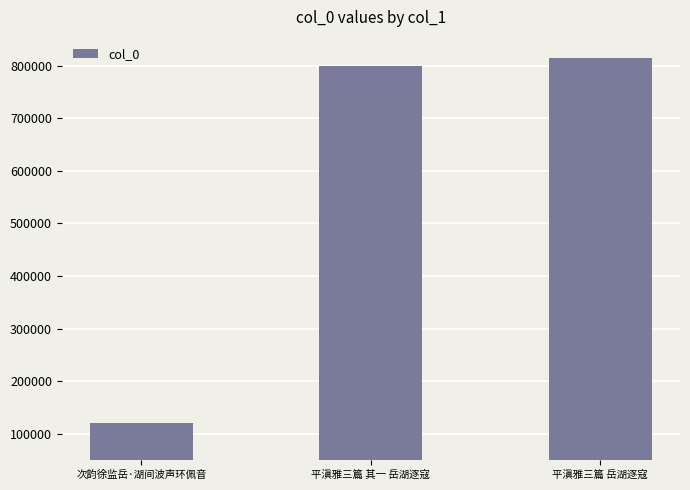

What is the sum of all values?

1733649